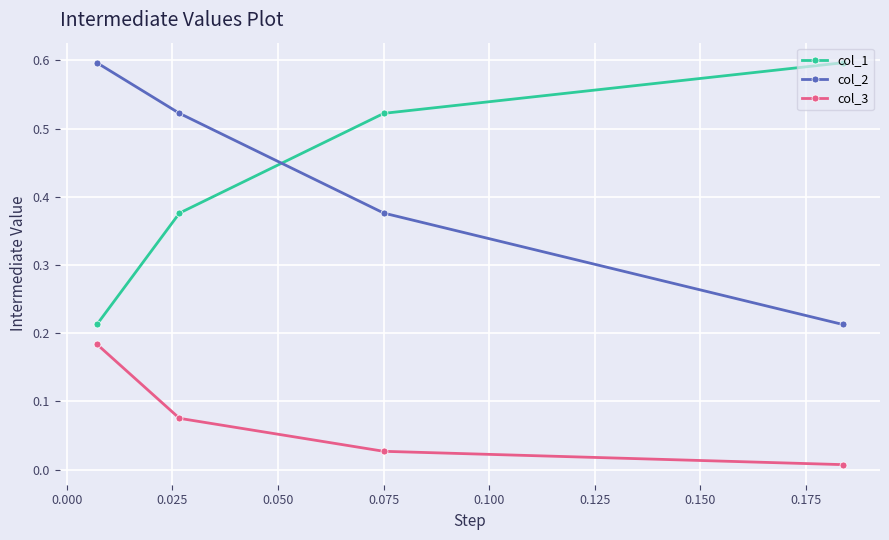

At how many categories does at least one series exceed 0?

4